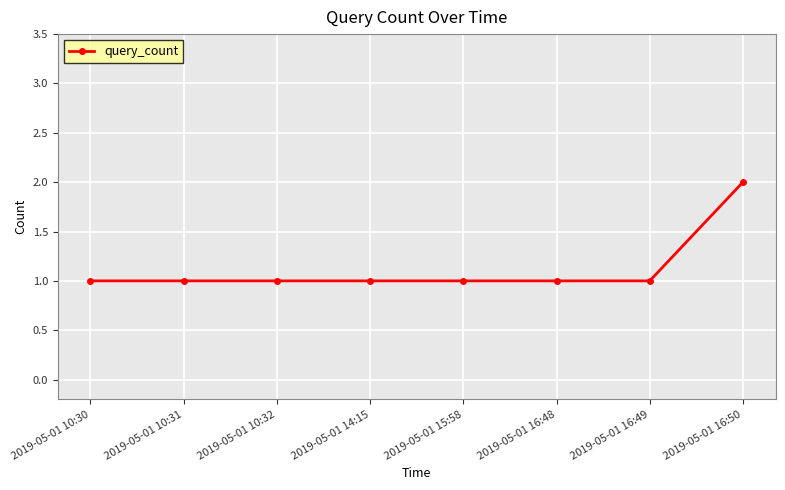

Which label corresponds to the largest value in the chart?

2019-05-01 16:50